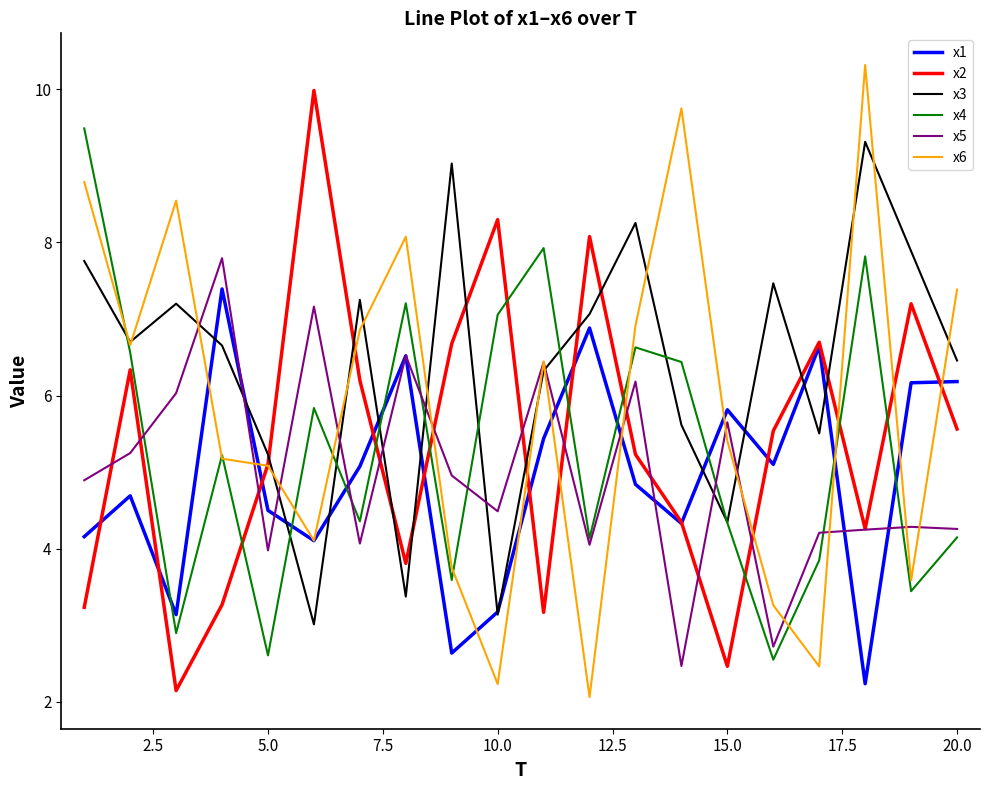

Which series has the largest total across all categories?

x3